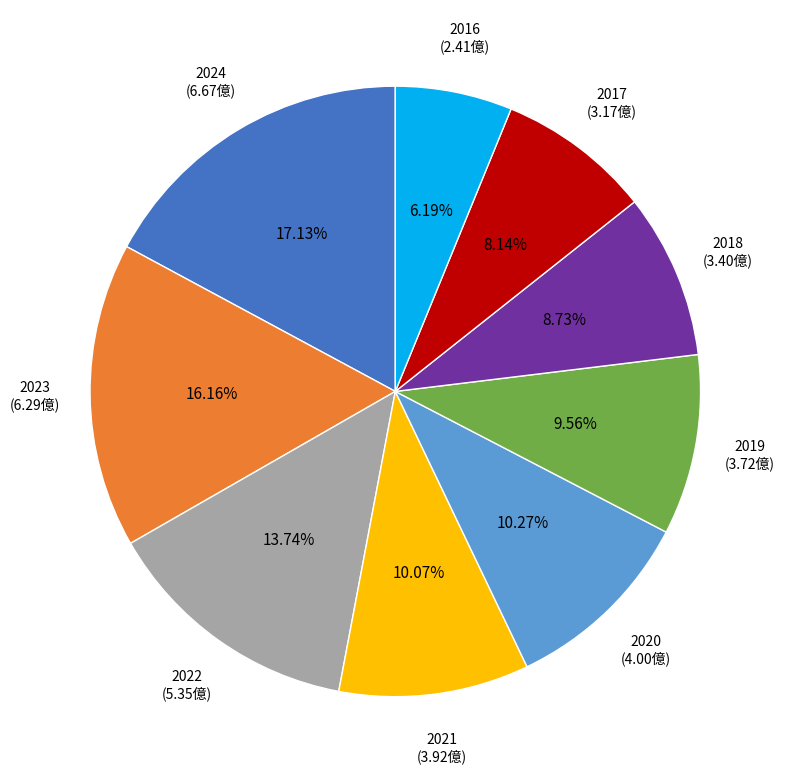

Which category has the biggest portion of the pie?

2024